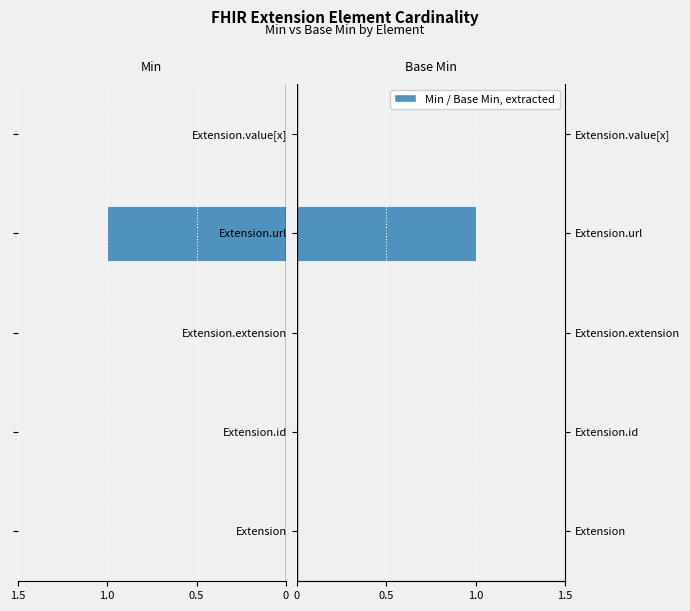

How many bars are there in total?

10